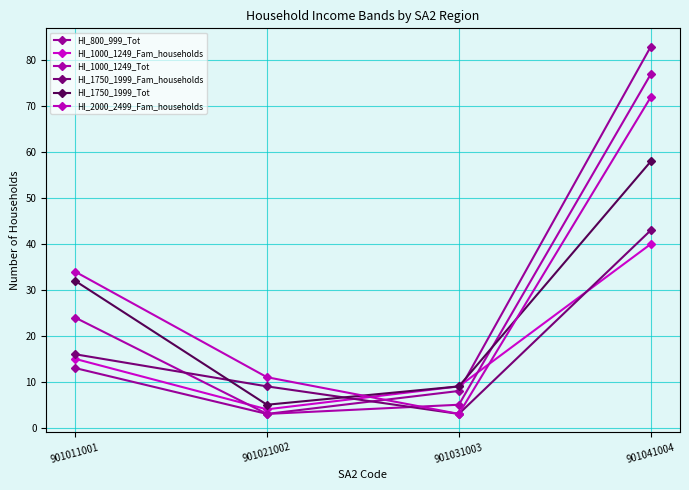

True or false: HI_1000_1249_Fam_households has more than 2 points higher than both neighbors.

False